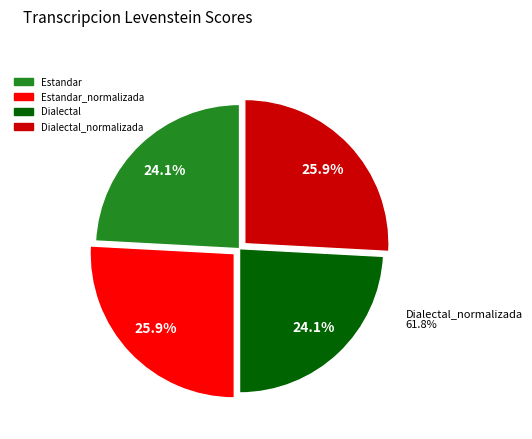

How much of the chart is everything except Estandar_normalizada?

74.1%